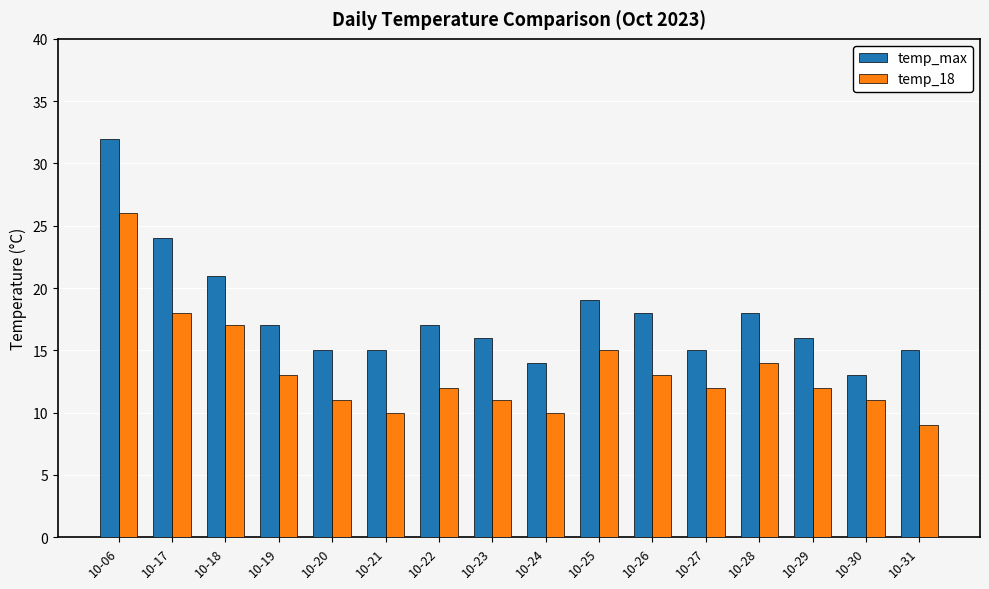

Reading right to left, extract all data points from this chart.

temp_max: 15	13	16	18	15	18	19	14	16	17	15	15	17	21	24	32
temp_18: 9	11	12	14	12	13	15	10	11	12	10	11	13	17	18	26